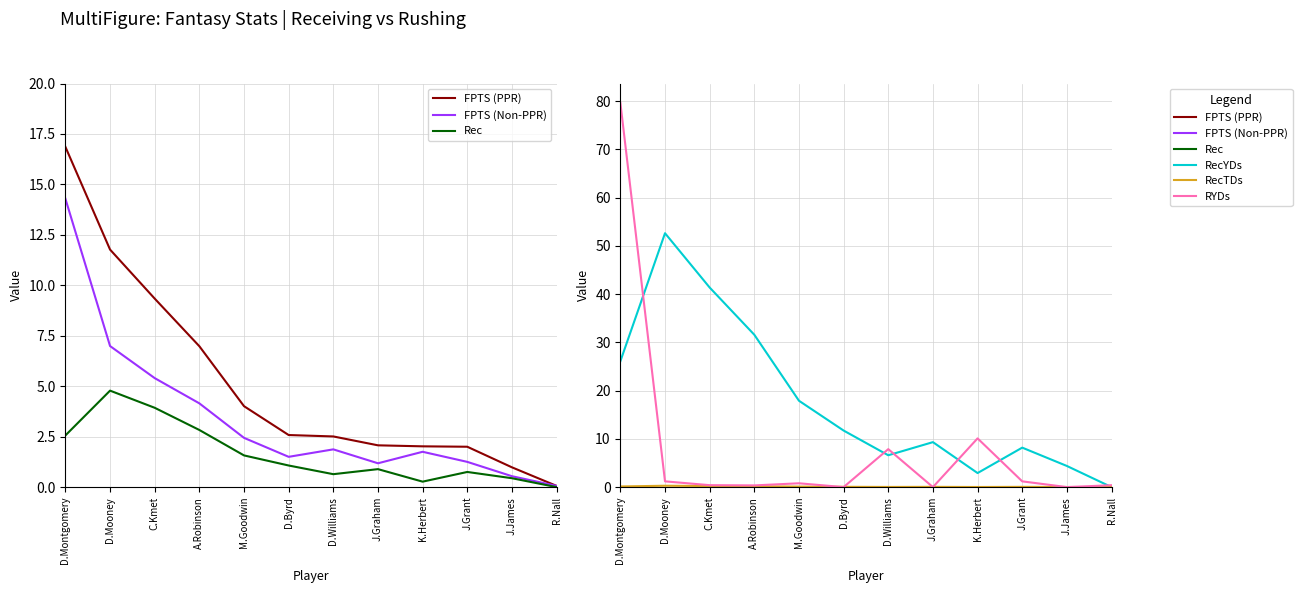

The value of FPTS (PPR) at A.Robinson is 7.0. True or false?

True